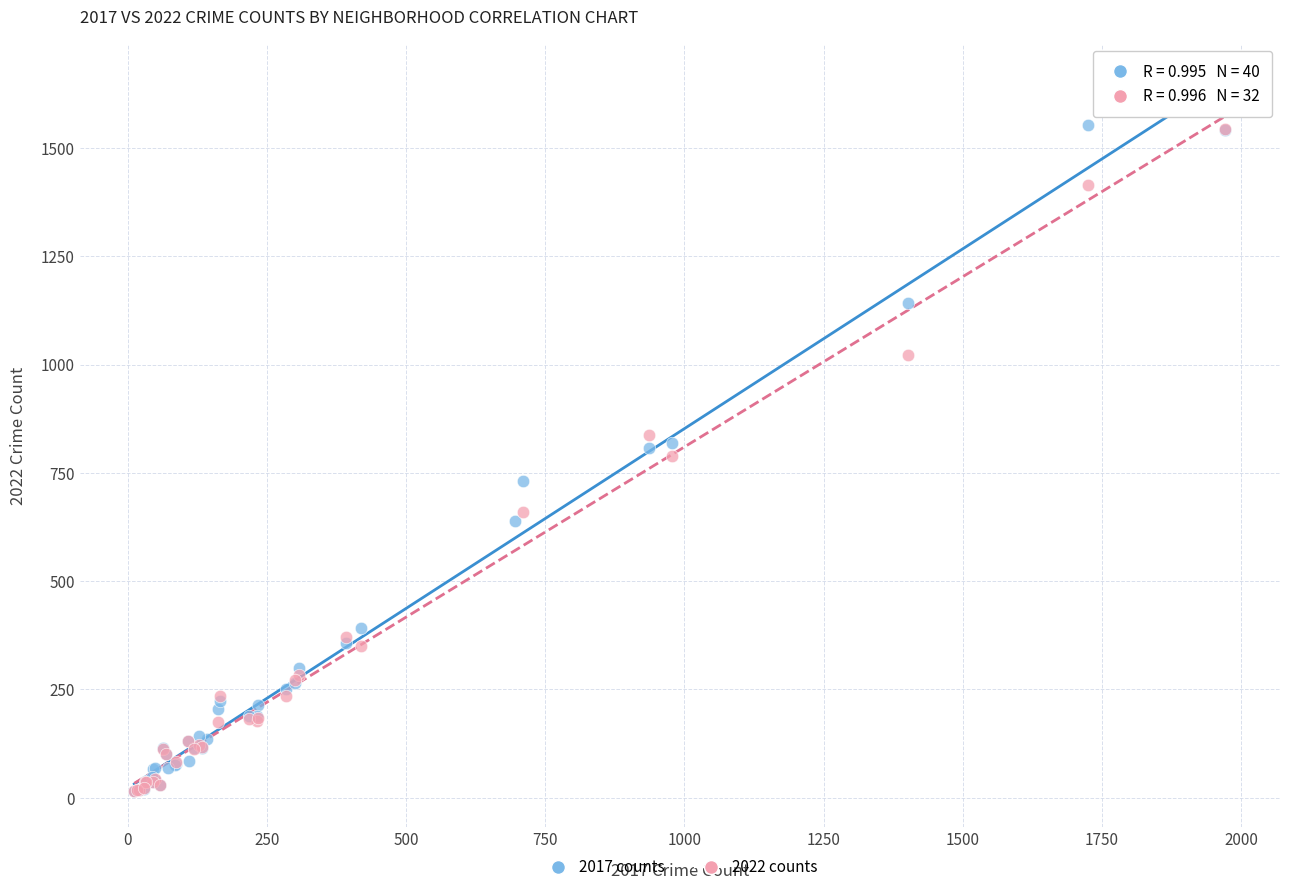

What are all the series names shown in the legend?

2017 counts, 2022 counts